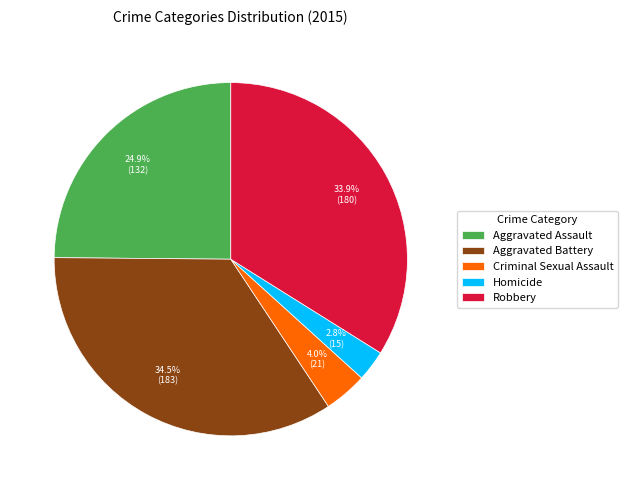

True or false: Robbery accounts for 34% of the total.

True